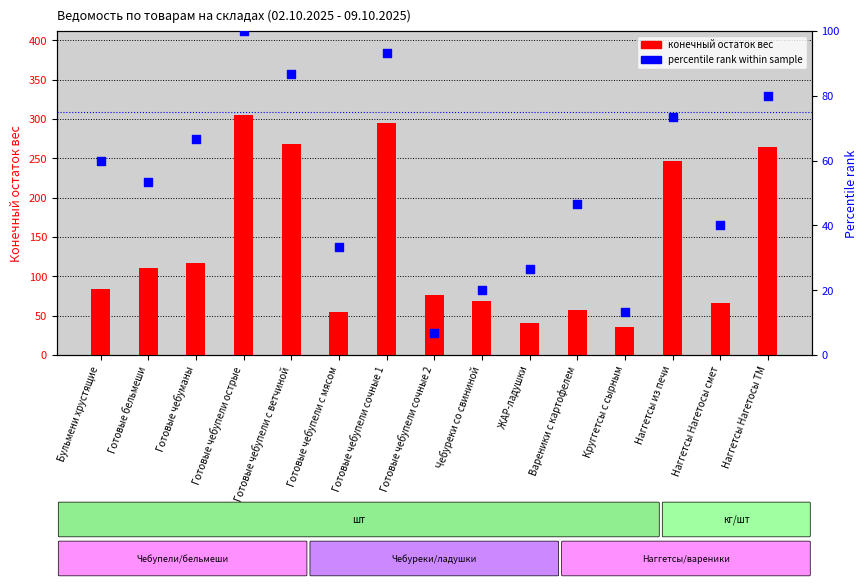

What is the total value across all series at Бульмени хрустящие?

143.6